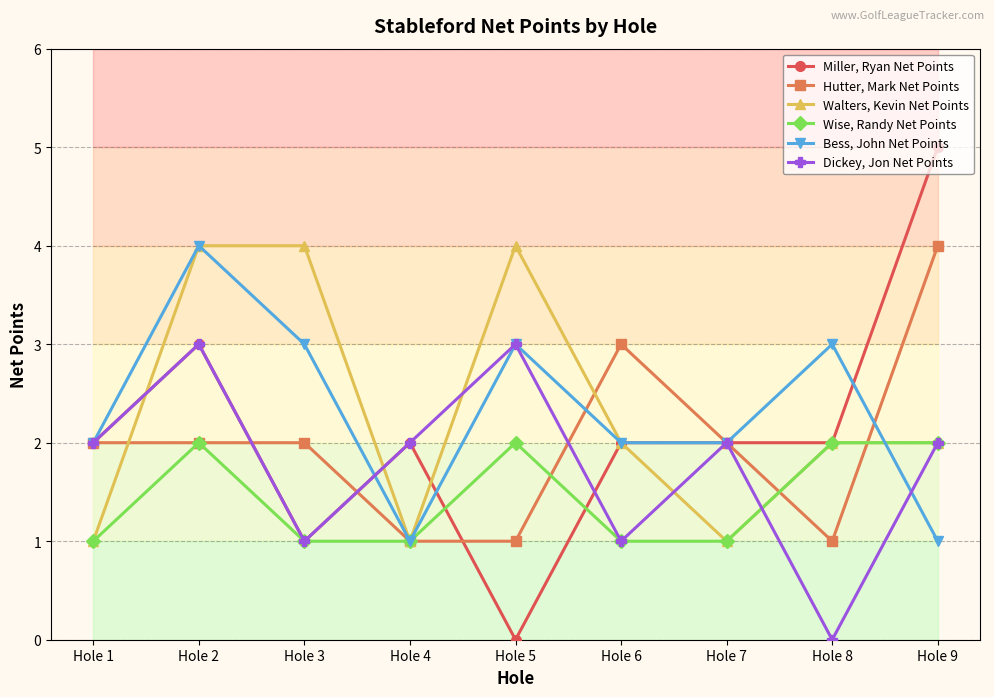

Is the value of Bess, John Net Points at Hole 9 greater than the value of Wise, Randy Net Points at Hole 9?

No